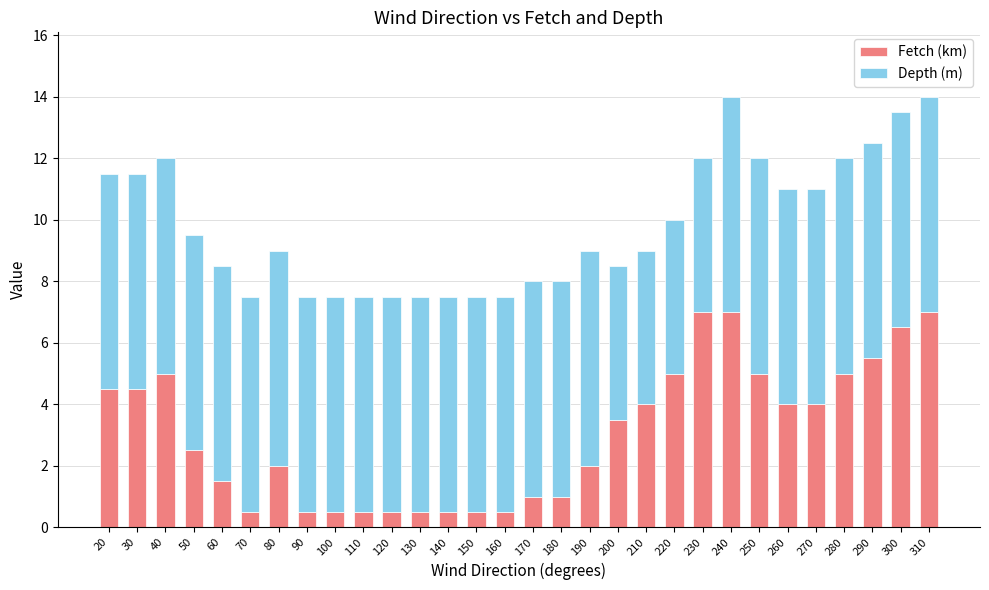

True or false: Fetch (km) has a value of 1.5 at 60.

True